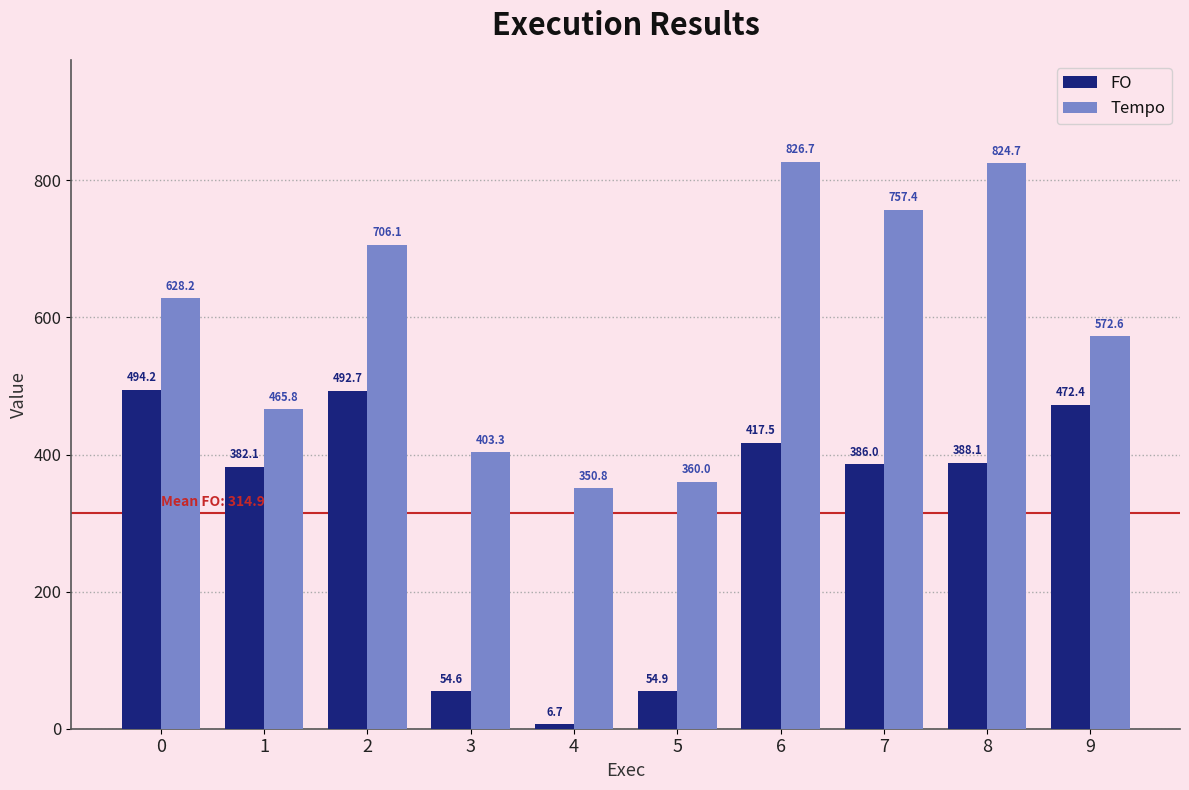

Which series changed the most between 5 and 7?

Tempo